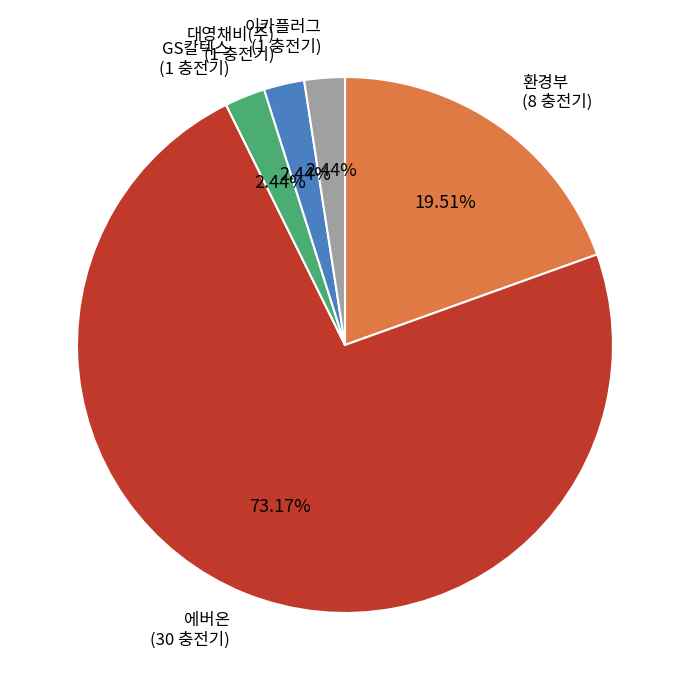

Does any single category account for the majority?

Yes